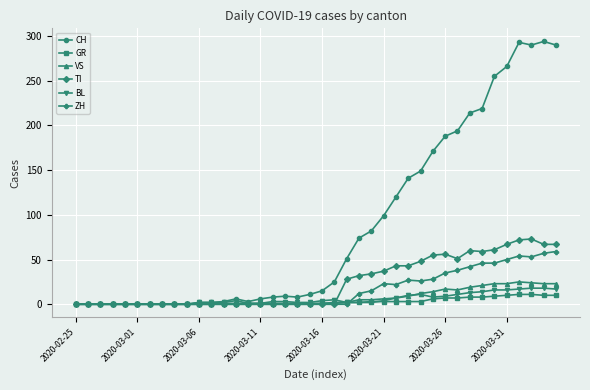

True or false: CH has more than 2 interior local peaks.

True